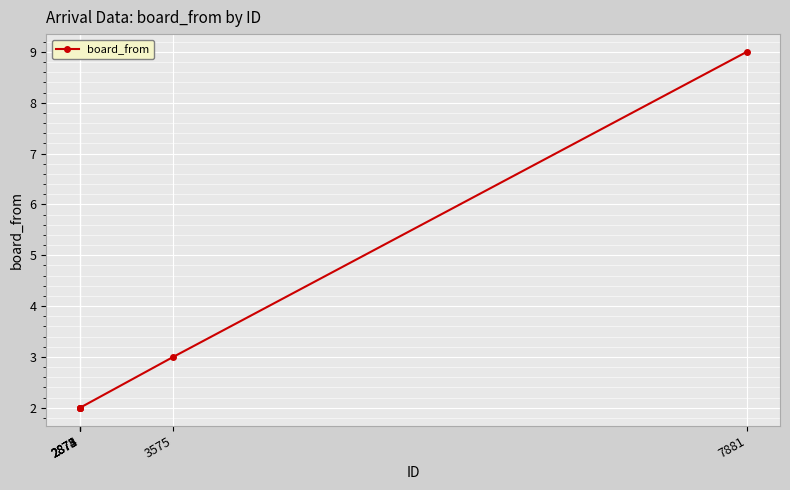

What is the average value?

3